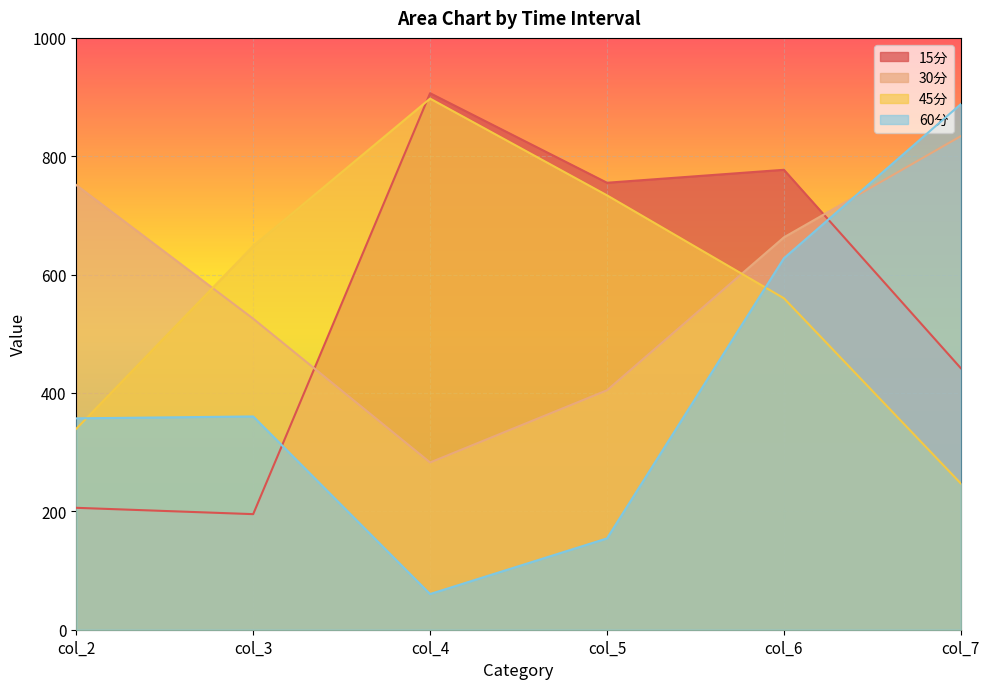

How many interior local valleys does the 15分 series have?

2